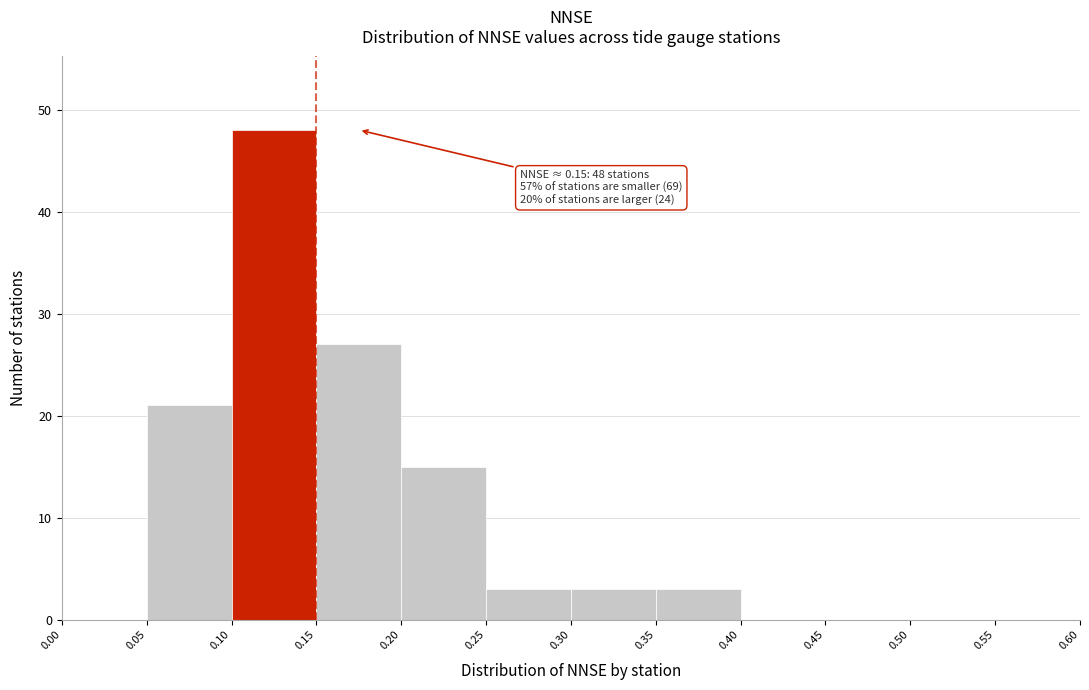

Which range on the x-axis has the tallest bar?

0.10 to 0.15